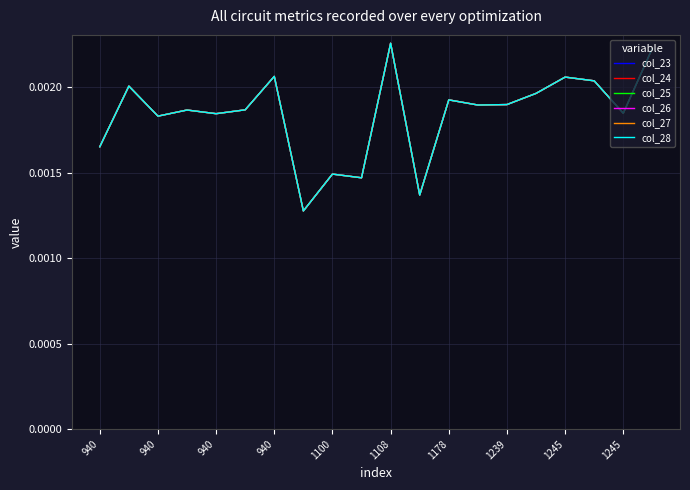

Is this an area chart (filled region under the line)?

No